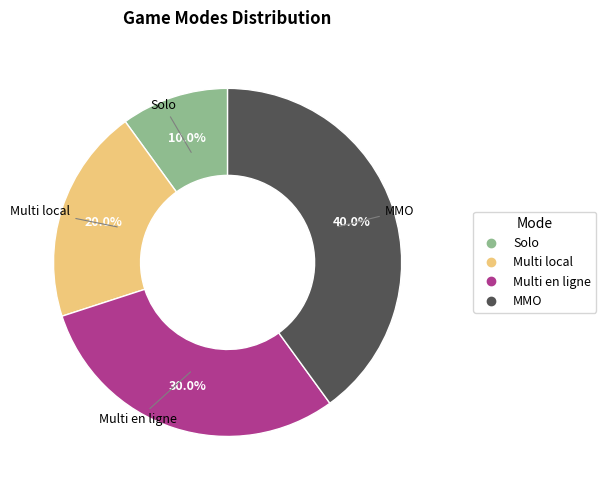

Combined, what portion of the pie is Multi en ligne and Multi local?

50.0%